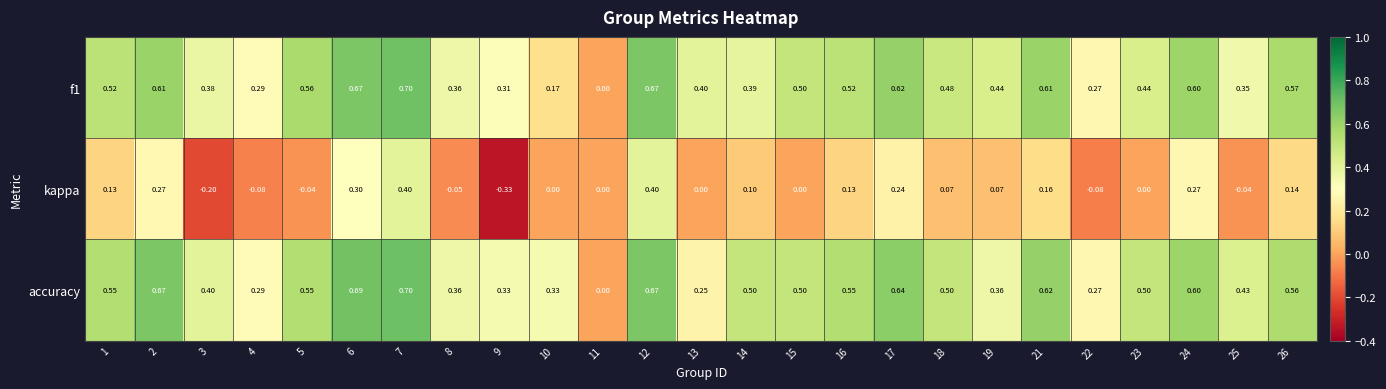

How many data points does each series have?

25